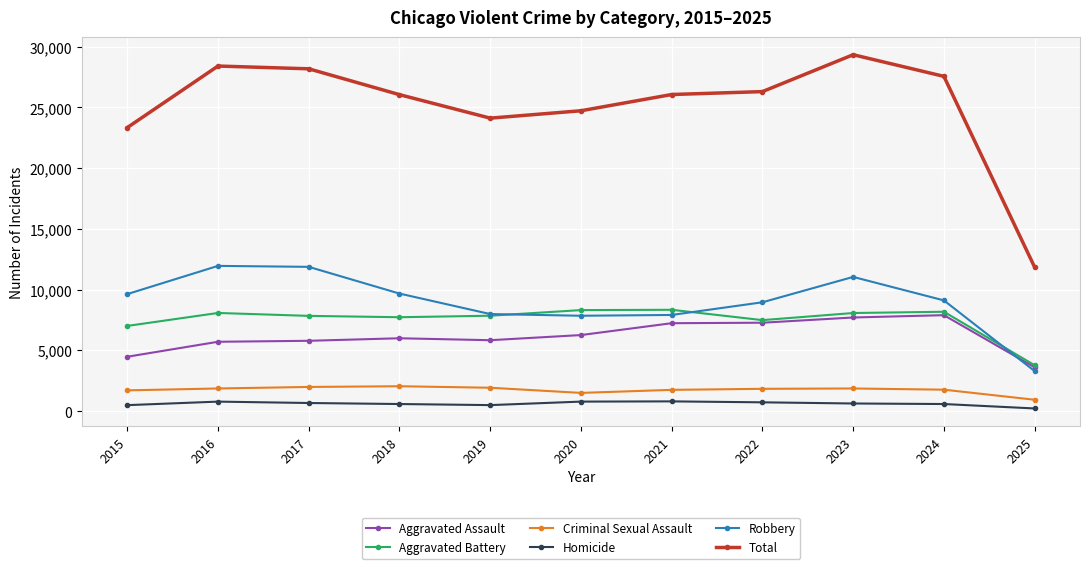

How many lines are shown in the chart?

6